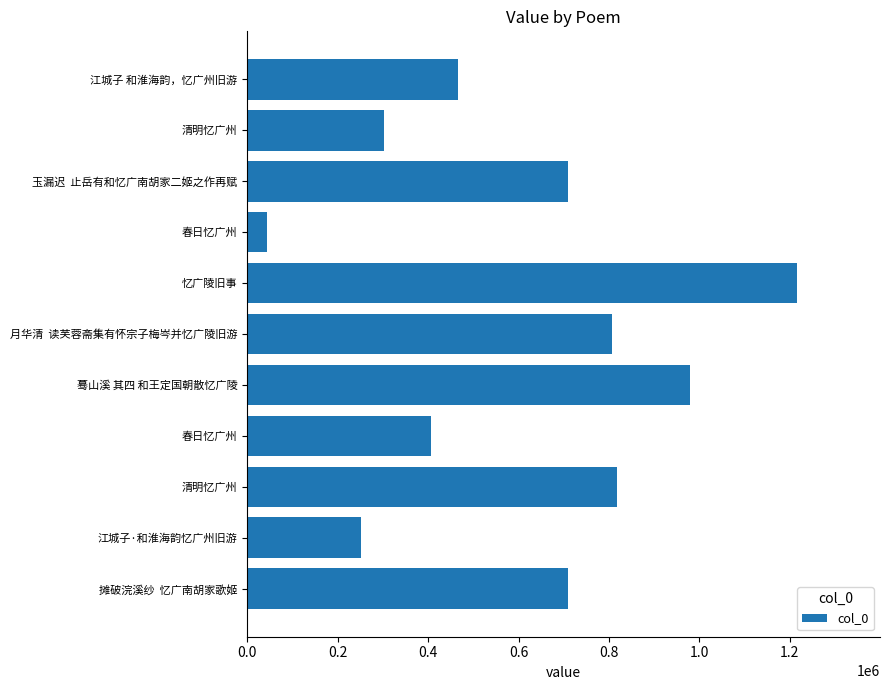

How many bars are there in total?

11